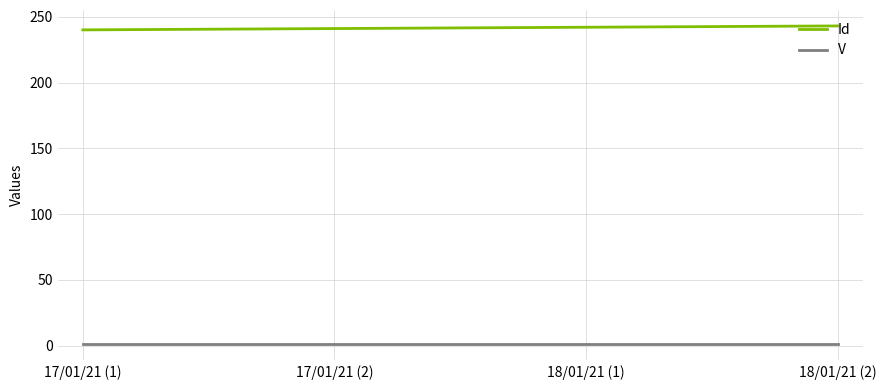

List the series in order of their overall mean, highest first.

Id, V